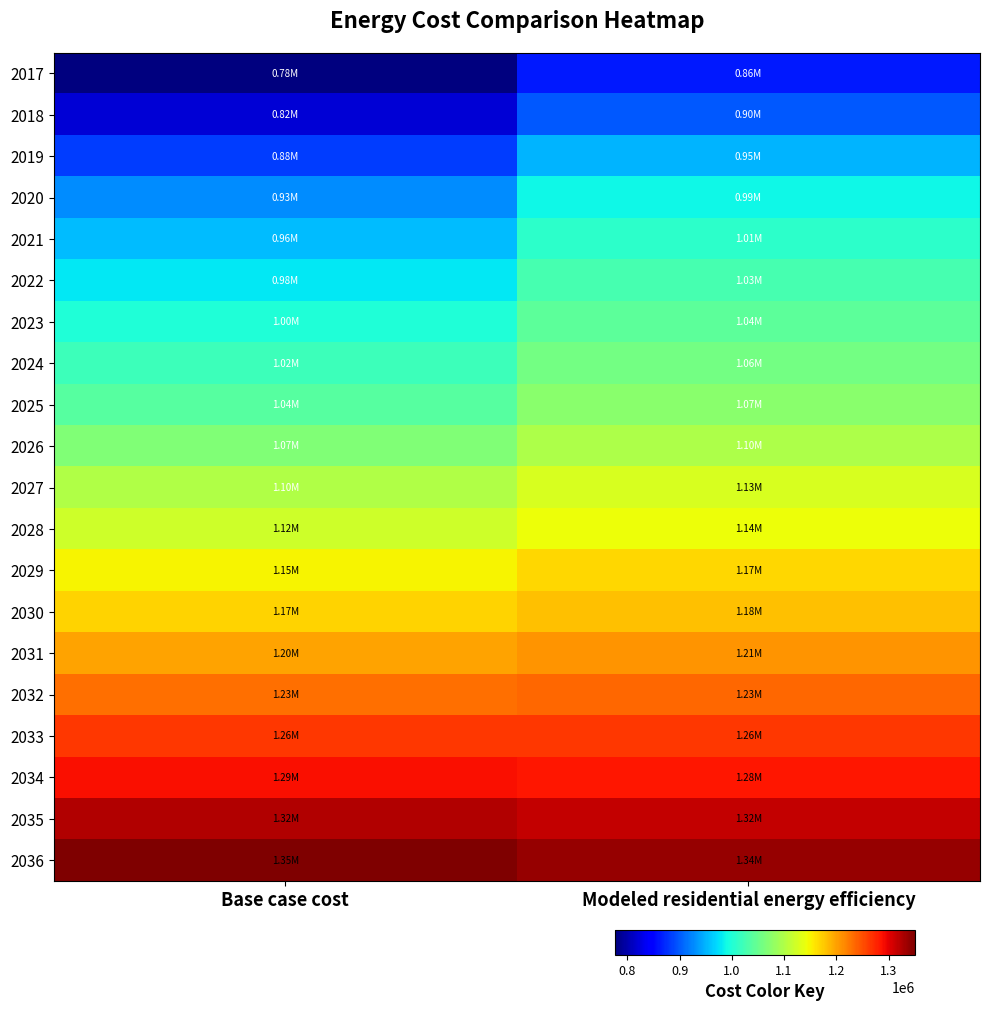

Reading right to left, transcribe all the data shown in this chart.

2017: Modeled residential energy efficiency=863265.9	Base case cost=776562.2
2018: Modeled residential energy efficiency=898066.1	Base case cost=820312.4
2019: Modeled residential energy efficiency=950047.2	Base case cost=882843.7
2020: Modeled residential energy efficiency=988092.9	Base case cost=927944.2
2021: Modeled residential energy efficiency=1009319.5	Base case cost=955187.0
2022: Modeled residential energy efficiency=1027286.3	Base case cost=978511.3
2023: Modeled residential energy efficiency=1043096.5	Base case cost=999211.3
2024: Modeled residential energy efficiency=1057925.3	Base case cost=1018653.0
2025: Modeled residential energy efficiency=1073020.2	Base case cost=1038274.8
2026: Modeled residential energy efficiency=1097210.3	Base case cost=1067285.4
2027: Modeled residential energy efficiency=1126745.4	Base case cost=1101370.3
2028: Modeled residential energy efficiency=1142815.4	Base case cost=1121721.1
2029: Modeled residential energy efficiency=1166887.5	Base case cost=1150184.6
2030: Modeled residential energy efficiency=1182105.7	Base case cost=1169340.3
2031: Modeled residential energy efficiency=1208325.1	Base case cost=1199989.0
2032: Modeled residential energy efficiency=1234995.4	Base case cost=1231015.7
2033: Modeled residential energy efficiency=1263625.2	Base case cost=1264119.7
2034: Modeled residential energy efficiency=1284580.7	Base case cost=1289291.0
2035: Modeled residential energy efficiency=1316130.1	Base case cost=1324610.9
2036: Modeled residential energy efficiency=1337813.7	Base case cost=1350376.2